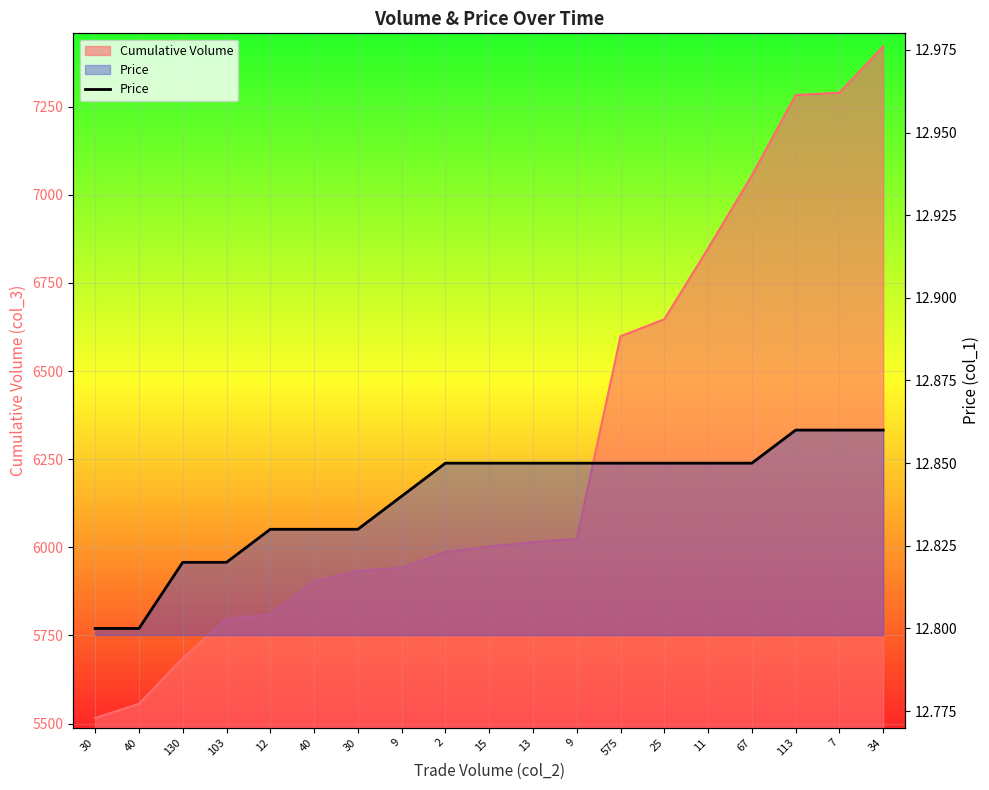

Reading left to right, transcribe all the data shown in this chart.

30=12.8	40=12.8	130=12.8	103=12.8	12=12.8	40=12.8	30=12.8	9=12.8	2=12.8	15=12.8	13=12.8	9=12.8	575=12.8	25=12.8	11=12.8	67=12.8	113=12.9	7=12.9	34=12.9